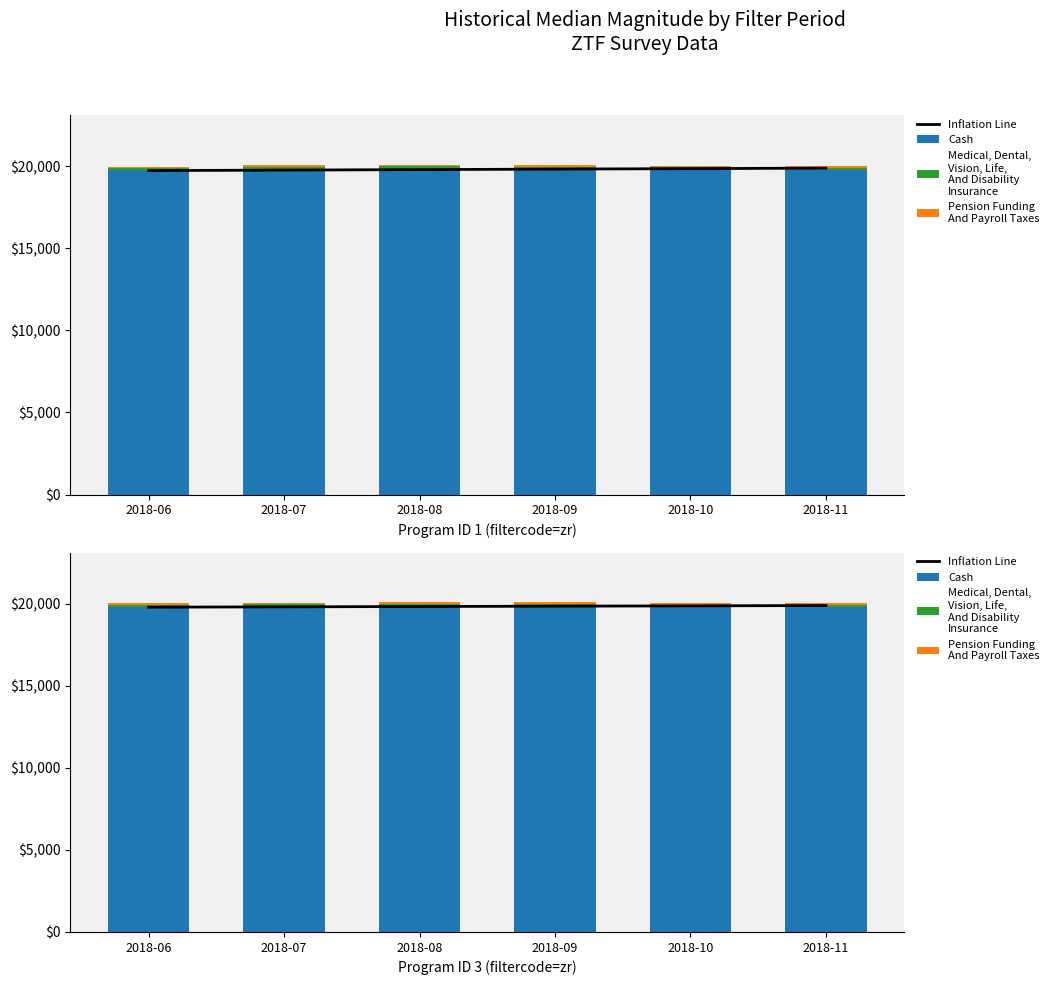

Between 2018-08 and 2018-07, which is larger?

2018-08